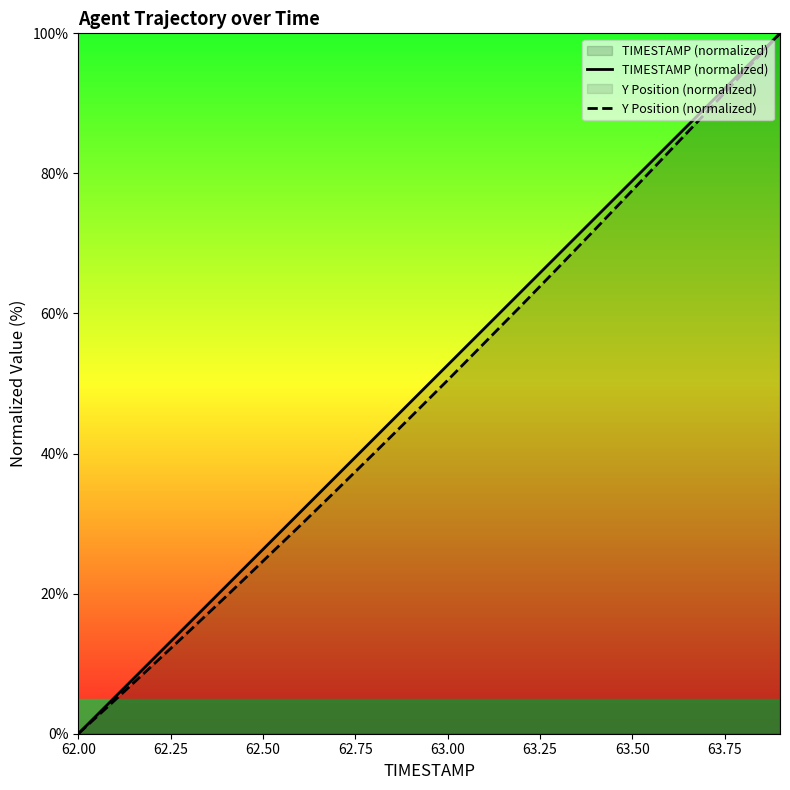

What is the value of the Y Position (normalized) point at the 16th from the left?

77.6